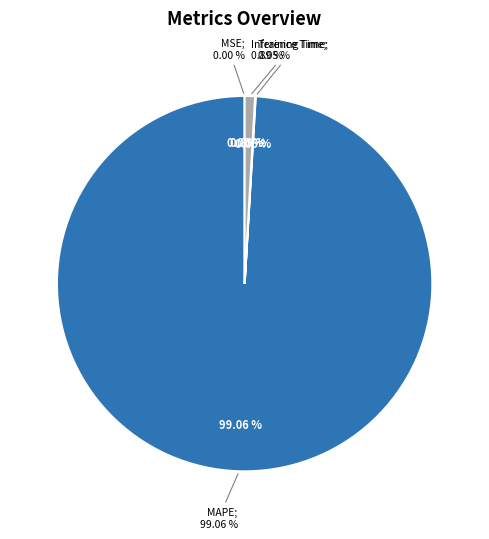

What is the majority slice?

MAPE